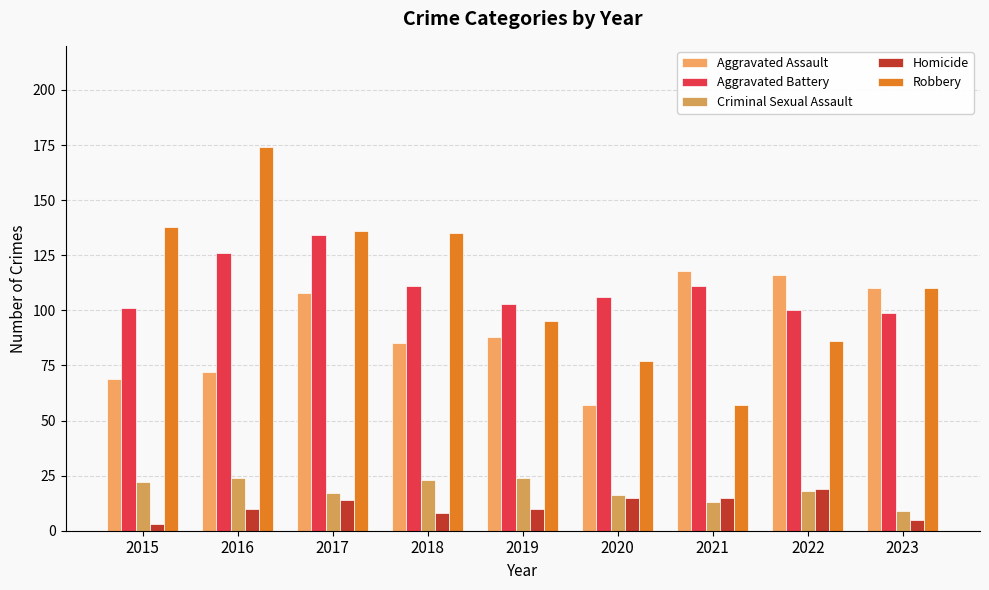

At 2015, list the series in order from largest to smallest.

Robbery, Aggravated Battery, Aggravated Assault, Criminal Sexual Assault, Homicide